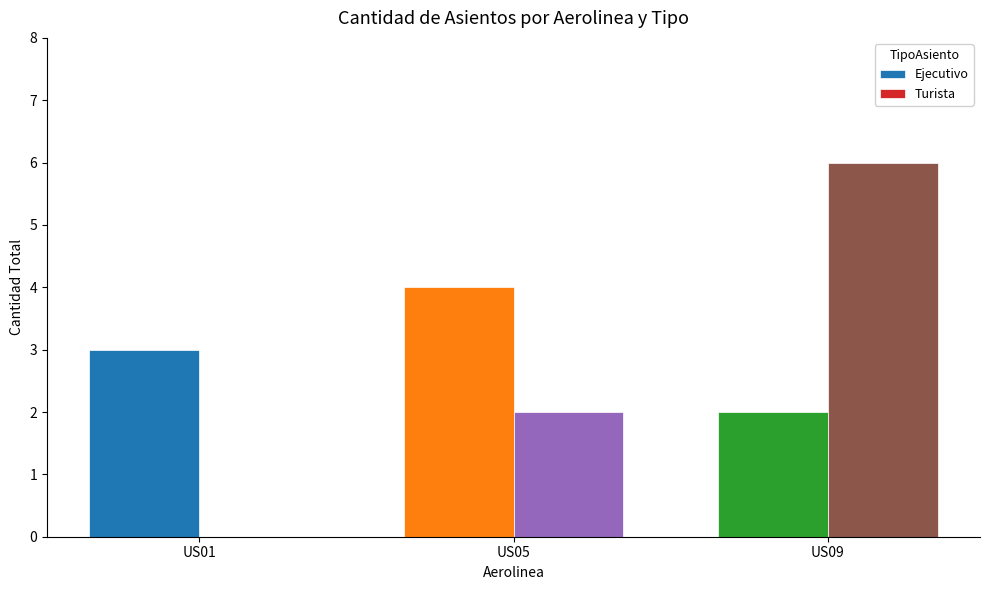

What is the total value across all series at US01?

3